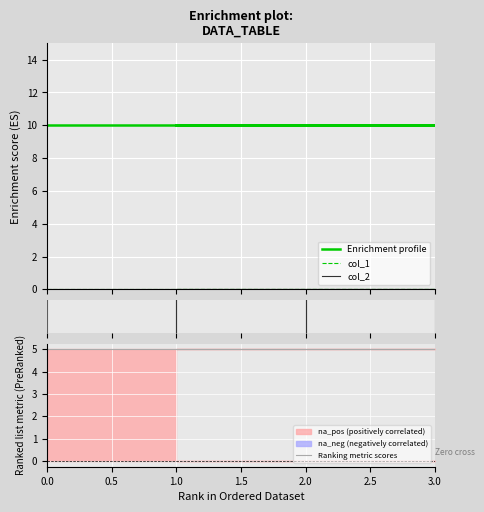

Reading left to right, list all the values displayed in this chart.

col_1: 0=0	1=0	2=0	3=0	2=0	1=0
col_2: 0=0	1=0	2=0	3=0	2=0	1=0
col_3: 0=10	1=10	2=10	3=10	2=10	1=10